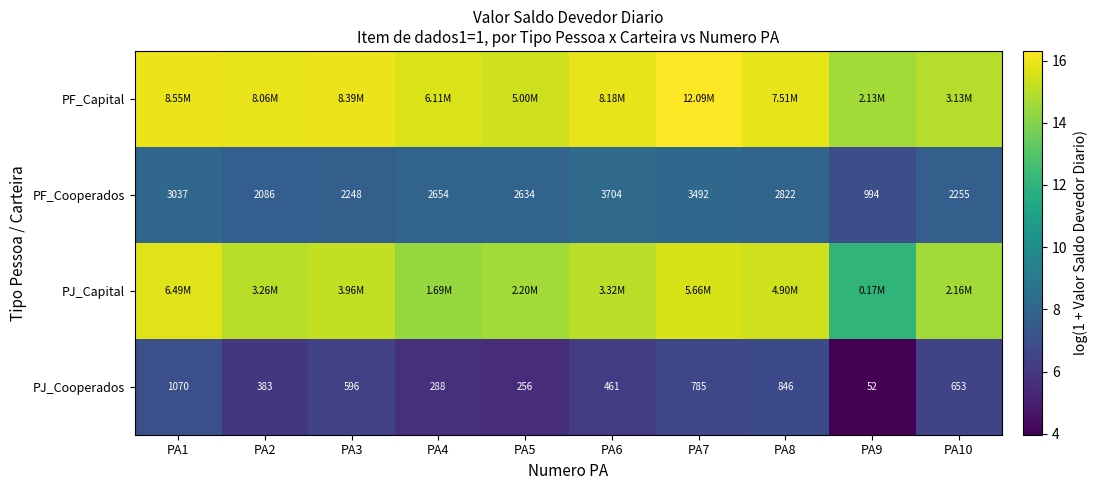

True or false: PJ_Capital has a value of 26.7 at PA2.

False